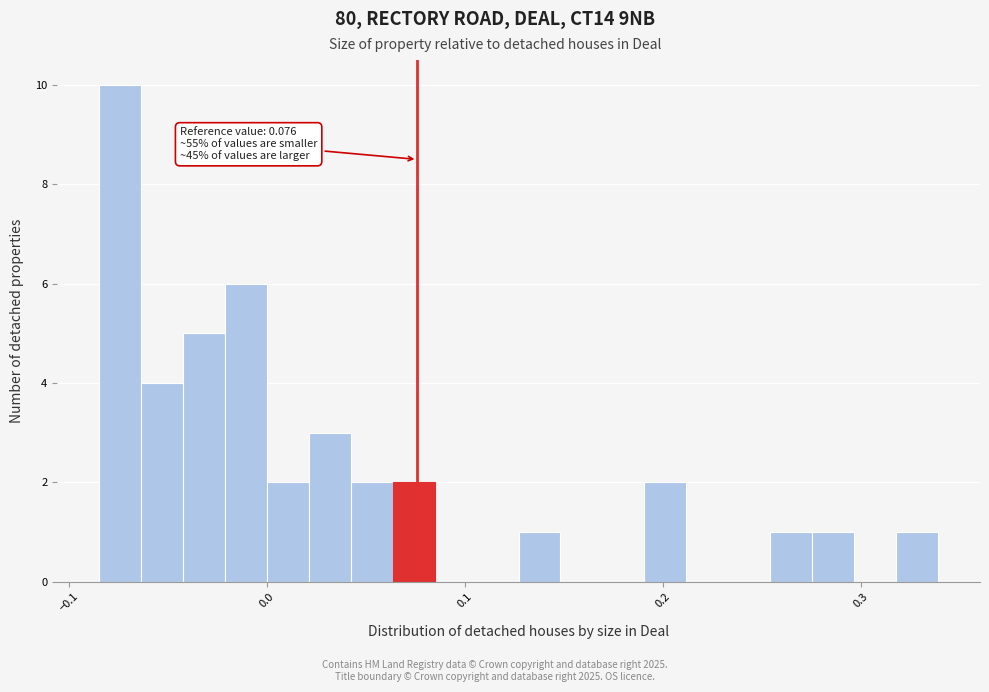

Around what value on the x-axis is the tallest bar? Give the approximate position of its centre, as read against the axis.

-0.07